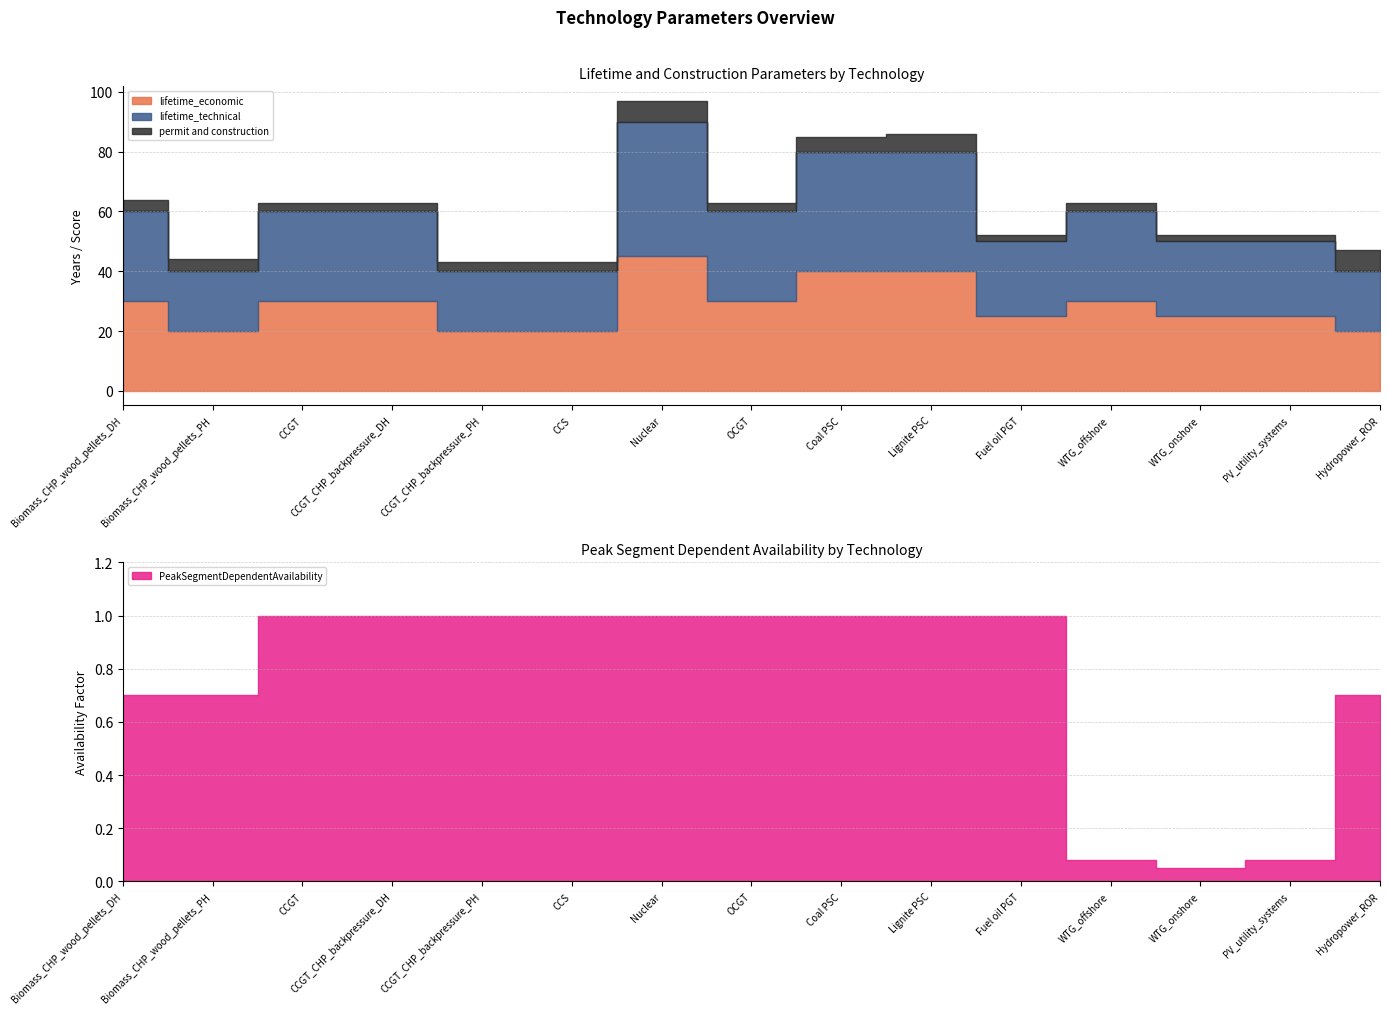

How many interior local valleys does the lifetime_technical series have?

3